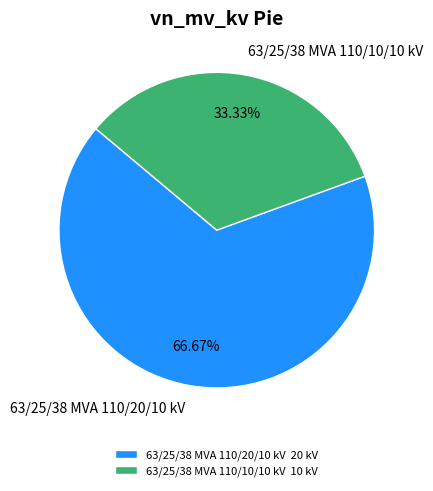

Which slice represents more than half of the pie?

63/25/38 MVA 110/20/10 kV